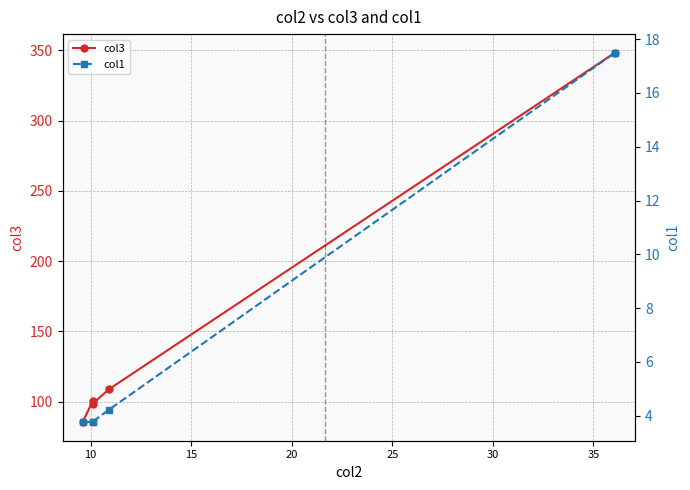

Count the number of categories in the chart.

5